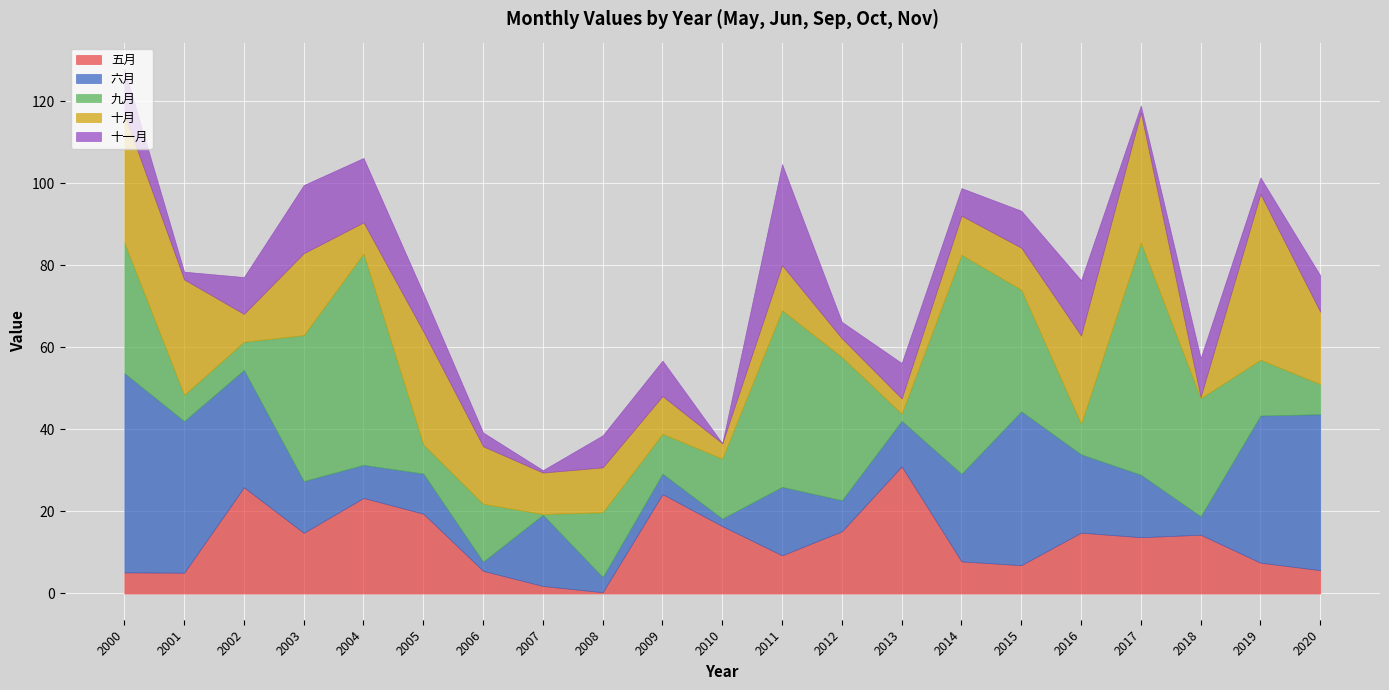

Which has a higher value, 2011 or 2016?

2016